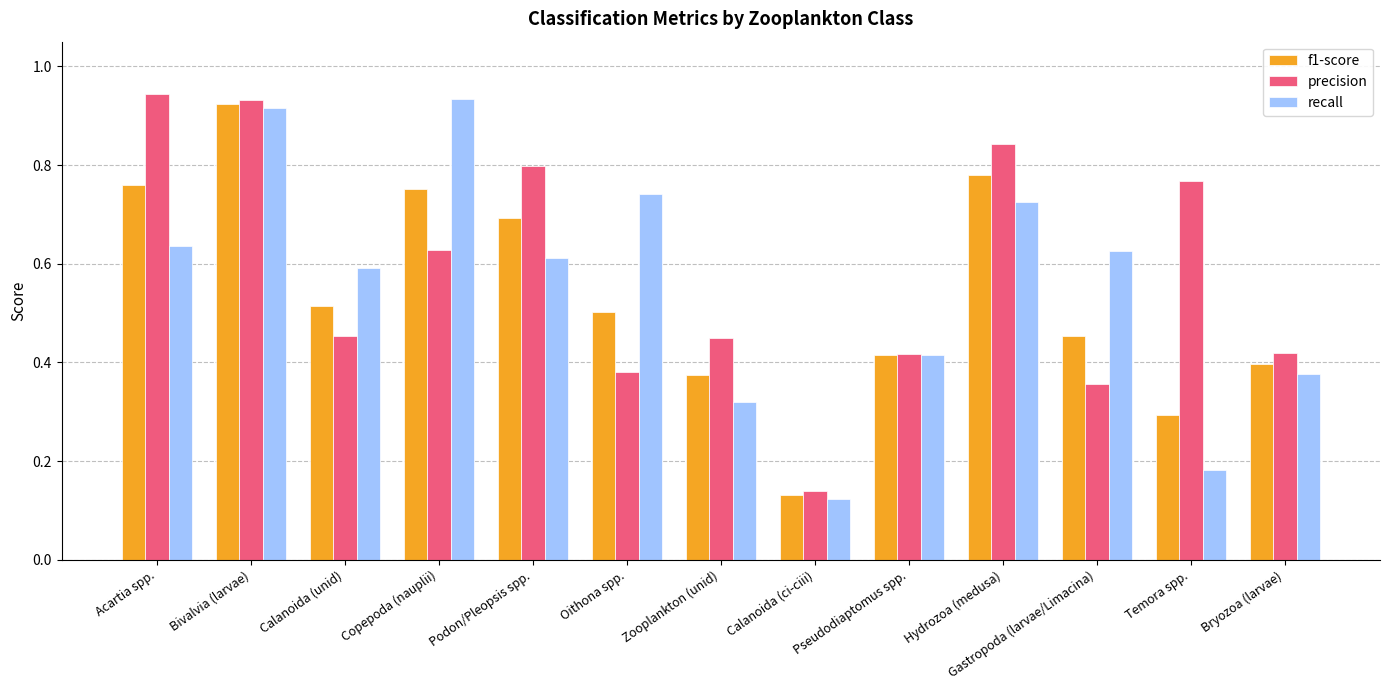

At which label is f1-score closest to 0?

Calanoida (ci-ciii)